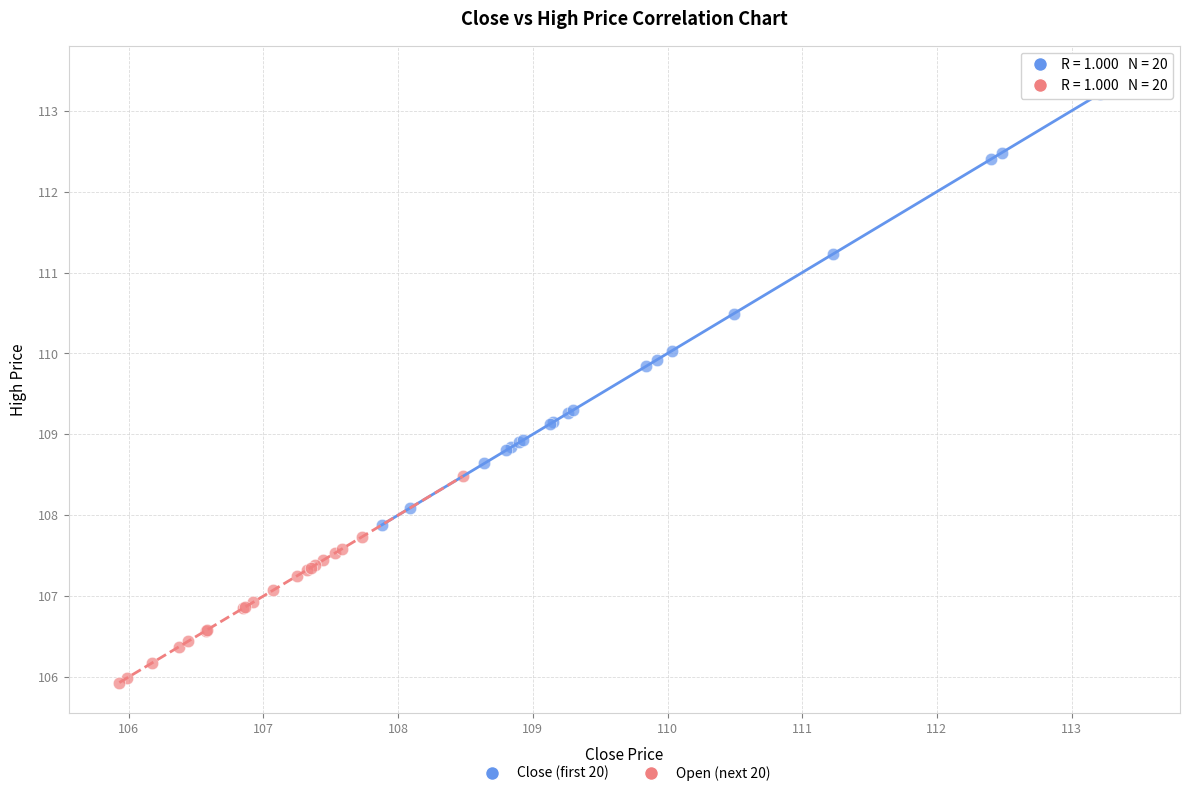

Which series contains the lowest Y value?

Open (next 20)